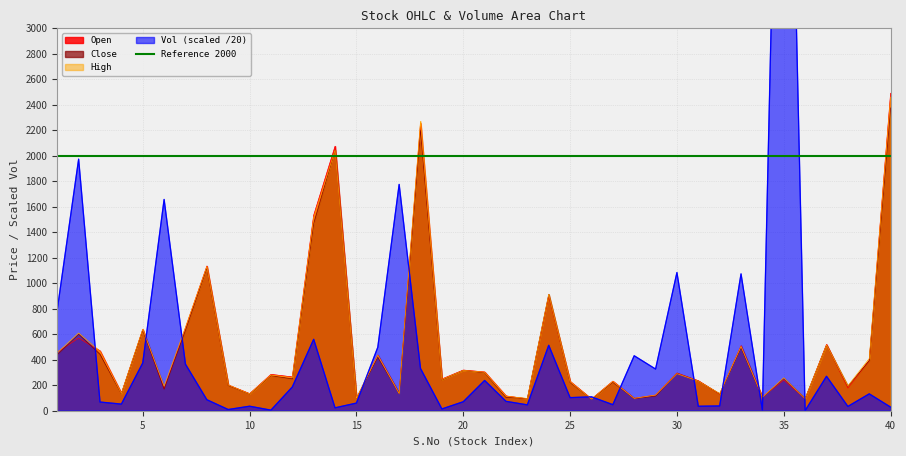

Which series has the widest spread of values?

Vol